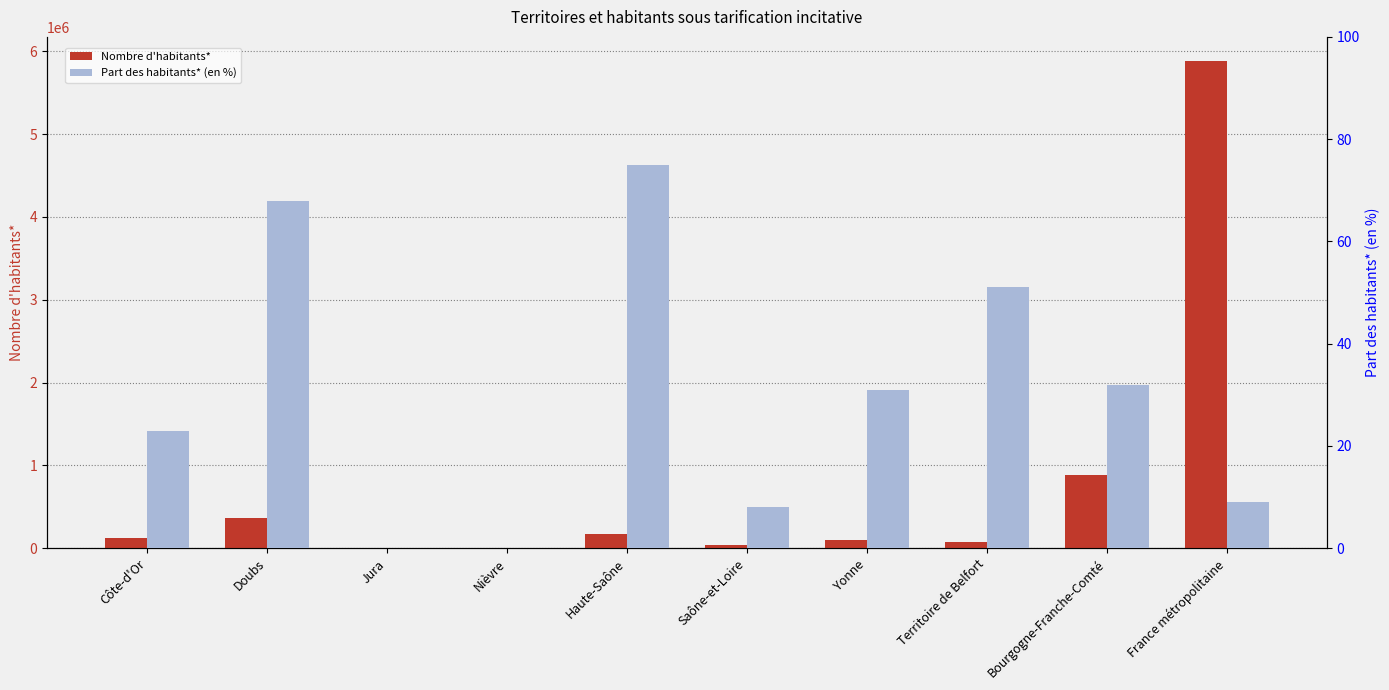

Does the chart contain any negative values?

No